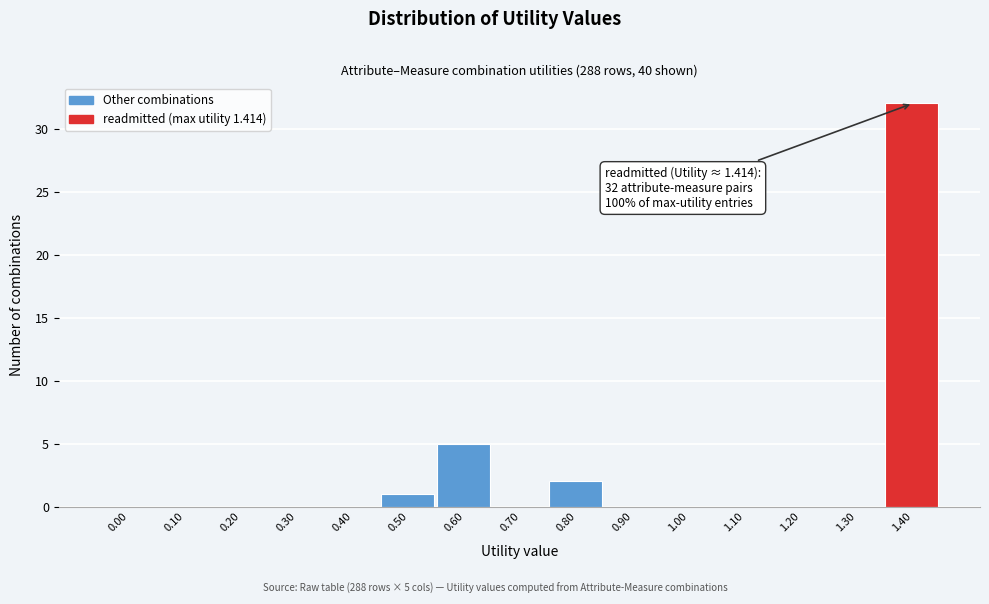

Reading left to right, transcribe all the data shown in this chart.

0.00=0	0.10=0	0.20=0	0.30=0	0.40=0	0.50=1	0.60=5	0.70=0	0.80=2	0.90=0	1.00=0	1.10=0	1.20=0	1.30=0	1.40=32